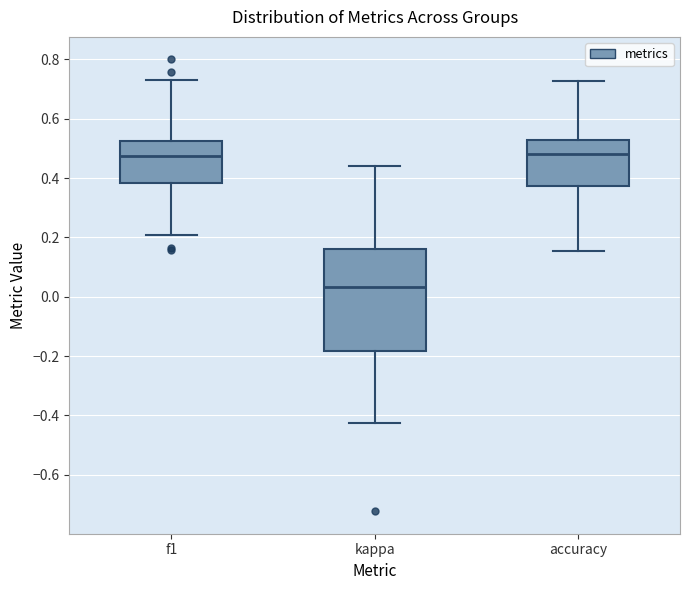

Which box is the tallest, from its lower edge to its upper edge?

kappa